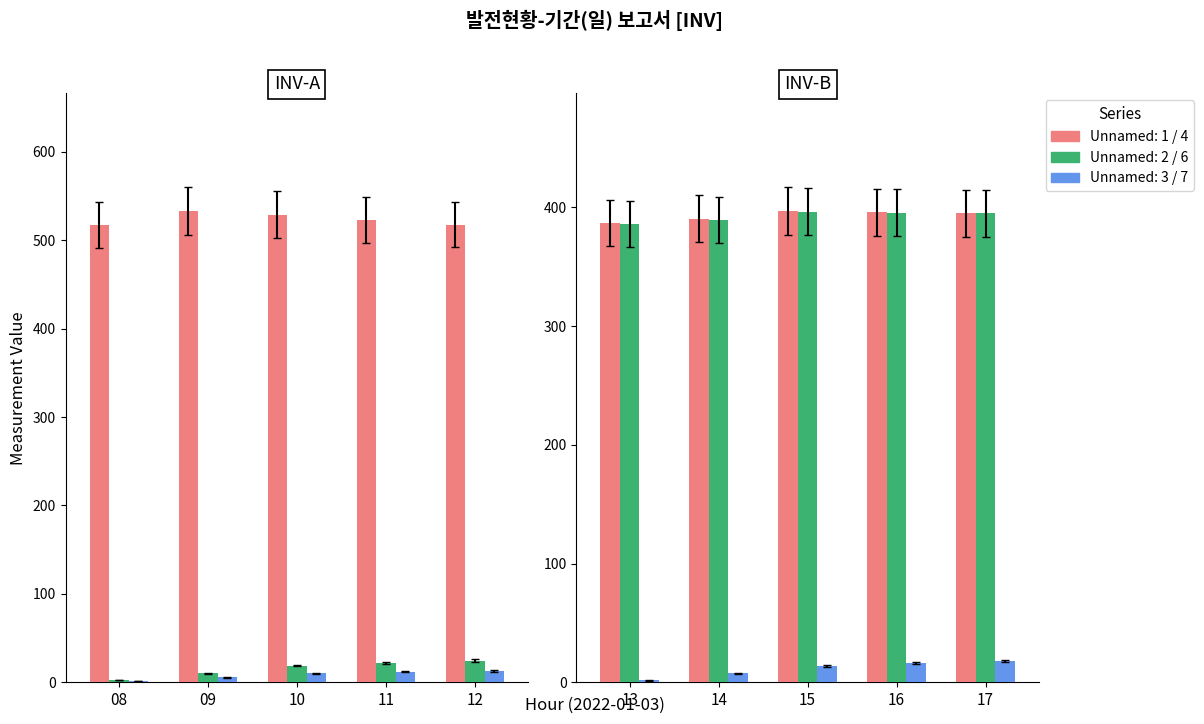

What is the difference between the Unnamed: 1 values at 08 and 12?

0.7